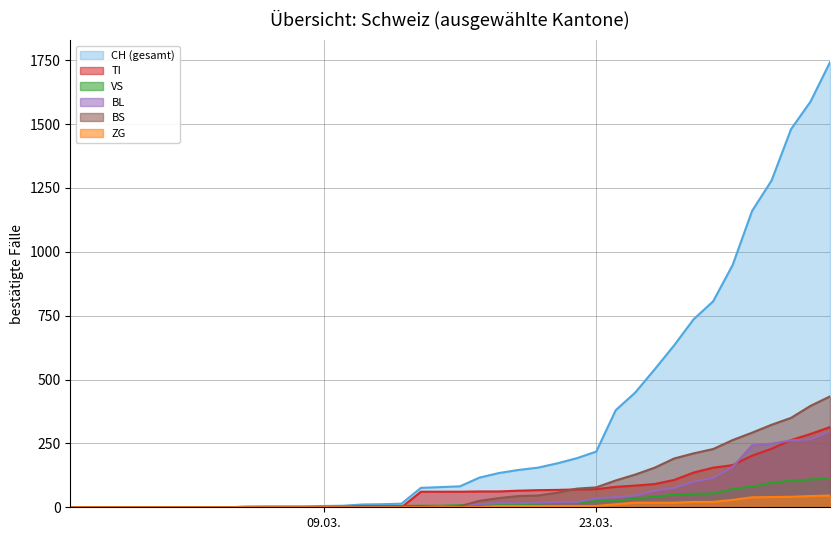

Which series has the largest total across all categories?

CH (gesamt)